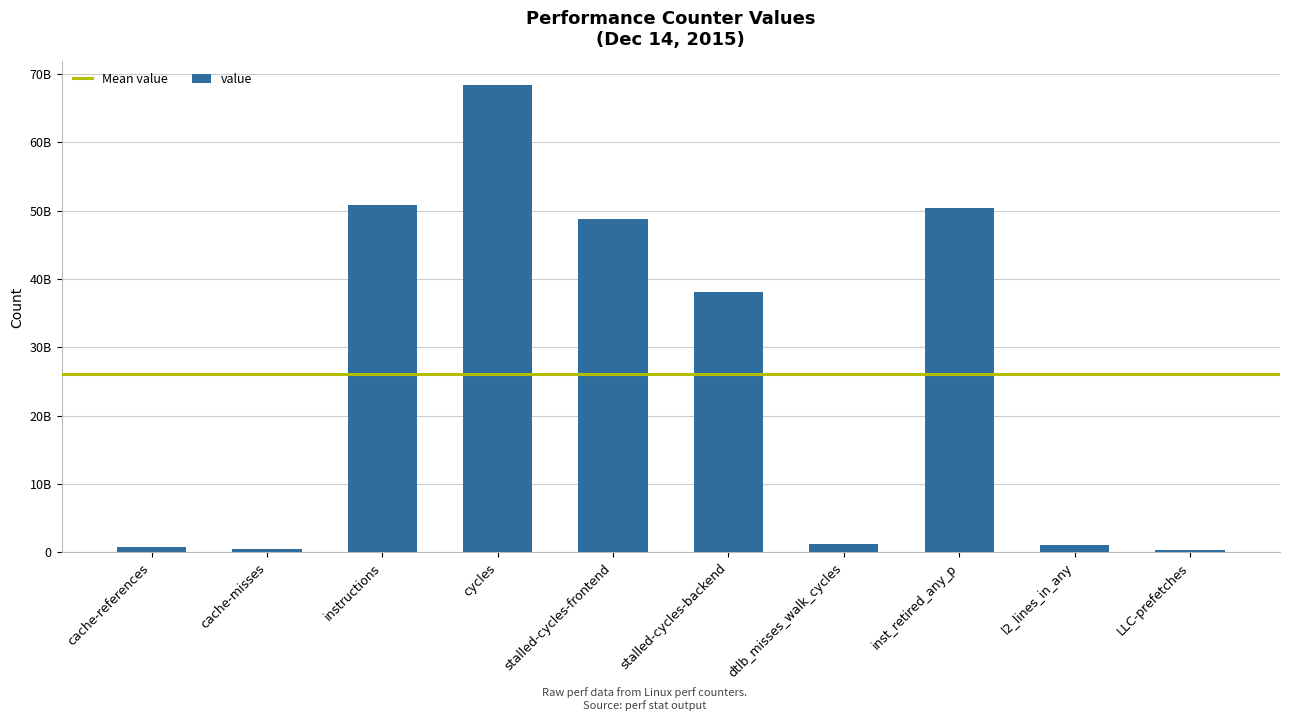

What is the value of the 4th bar from the left?

68420996928